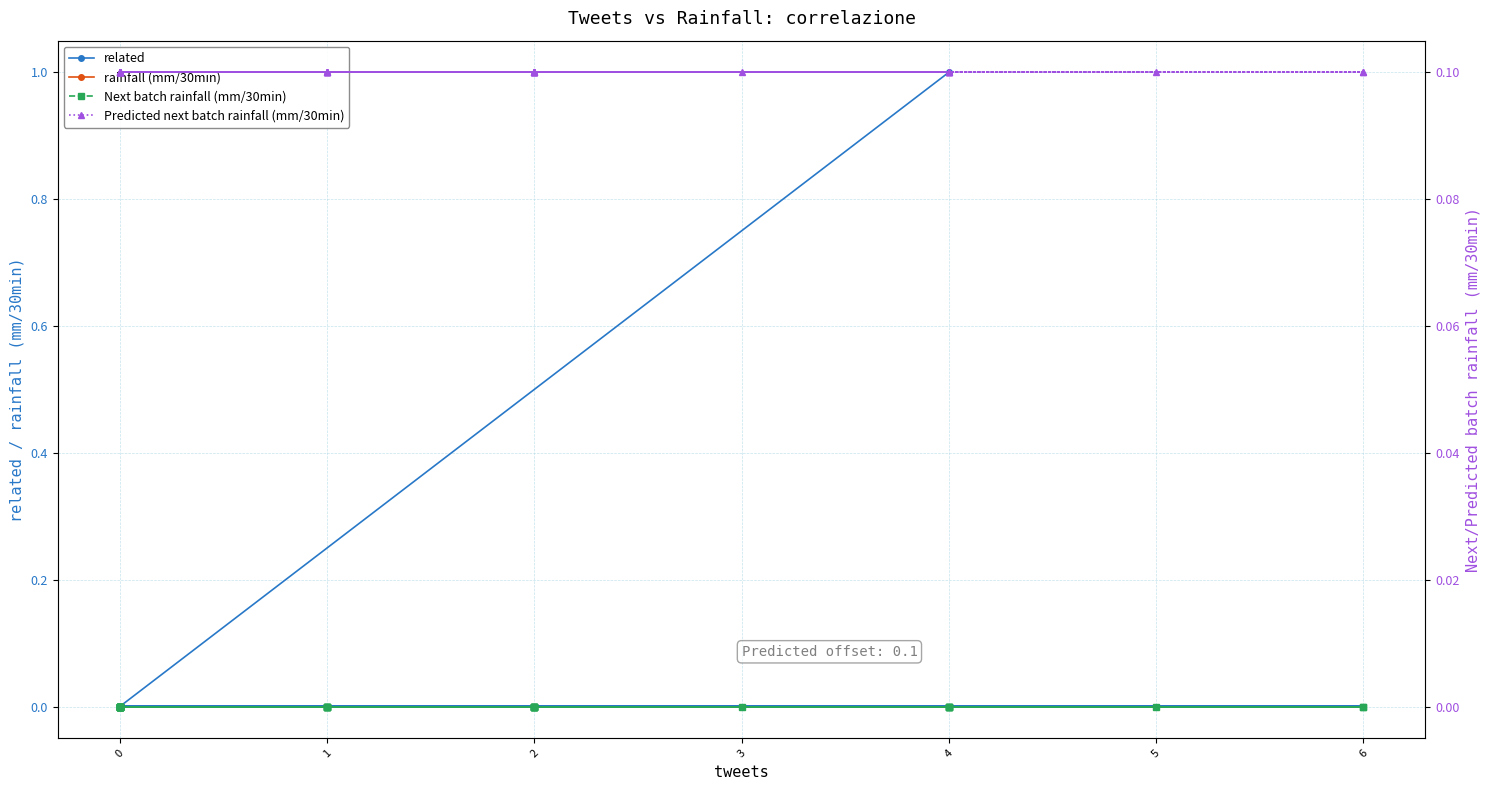

True or false: Predicted next batch rainfall (mm/30min) has a value of 0.1 at 2.

True